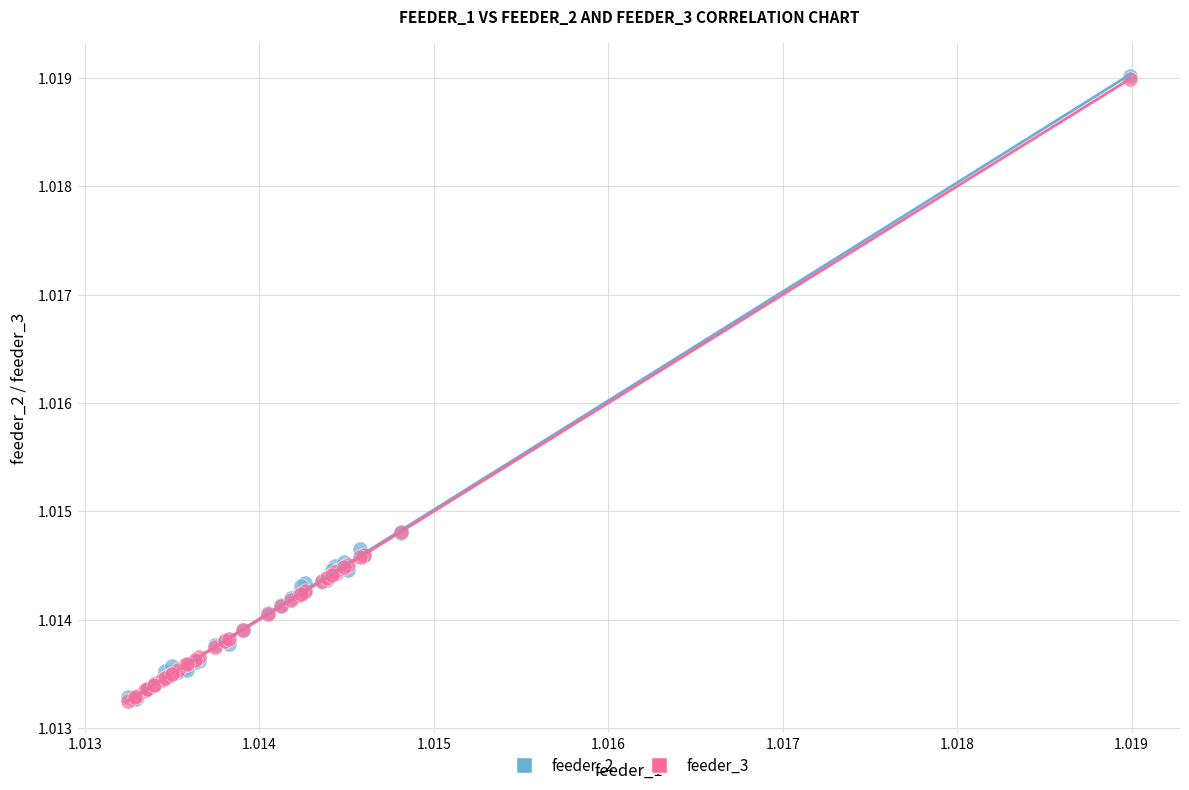

What are all the series names shown in the legend?

feeder_2, feeder_3